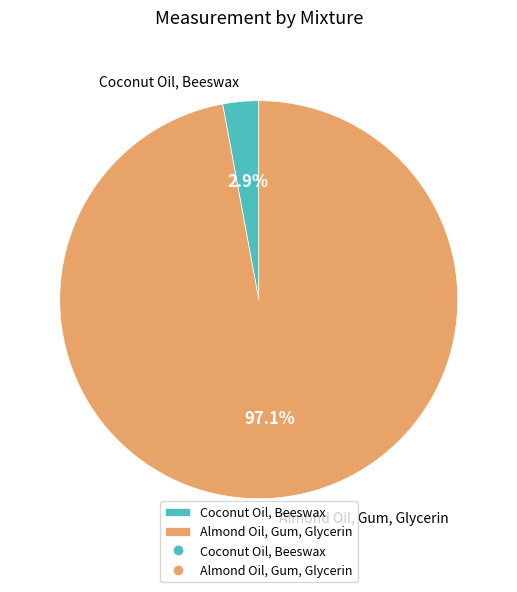

To the nearest percent, what is the difference between the Almond Oil, Gum, Glycerin and Coconut Oil, Beeswax slice percentages?

94%